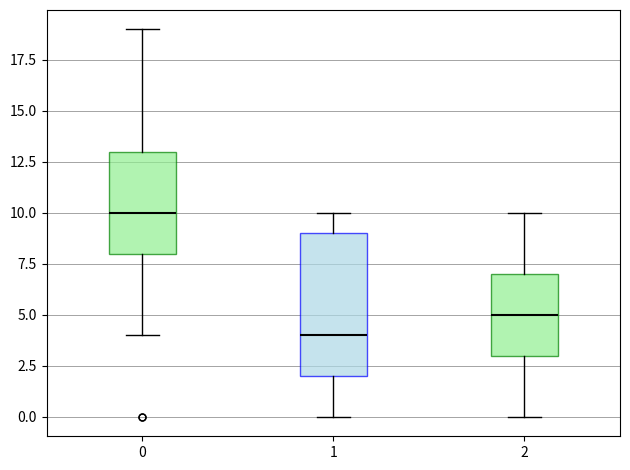

Reading left to right, read every box against the y-axis: the position of its median line, the range the box covers, and the ends of its whiskers. The values are not printed on the chart, so give them approximately, as read against the axis.

0: median 10, box 8 to 13, whiskers 4 to 19
1: median 4, box 2 to 9, whiskers 0 to 10
2: median 5, box 3 to 7, whiskers 0 to 10